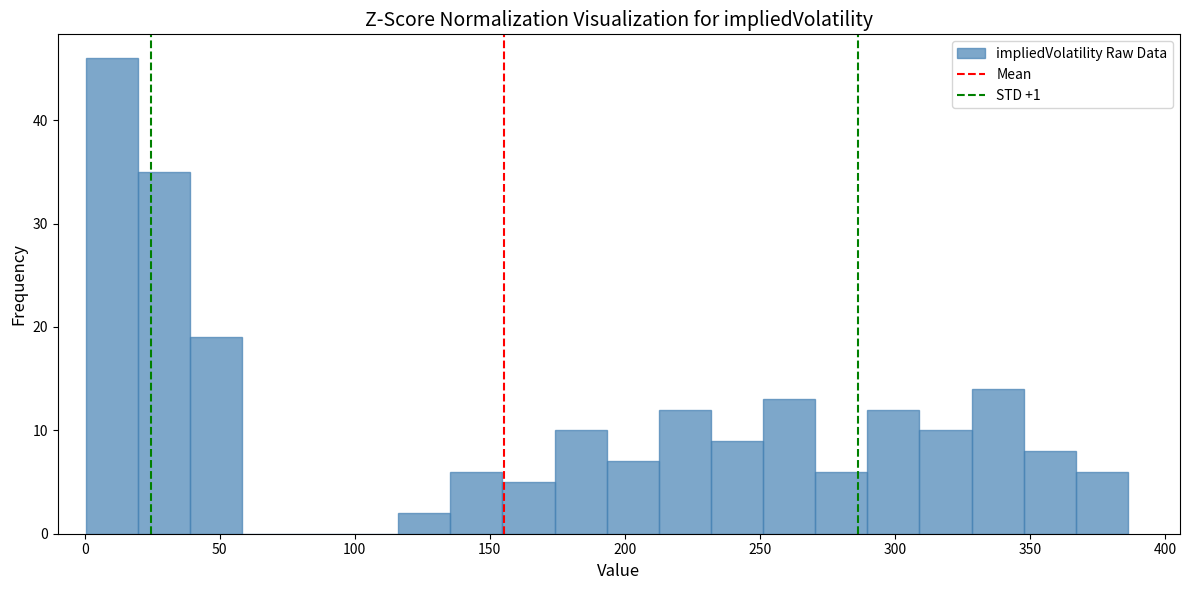

Read against the x-axis, roughly where is the centre of the tallest bar?

10